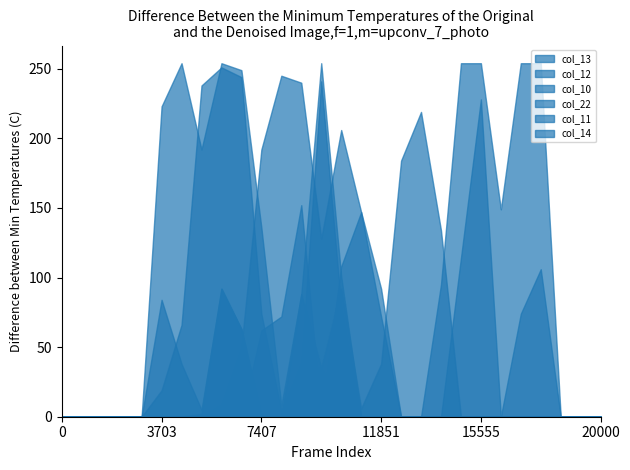

Is it true that col_11 equals 0 at 0?

True